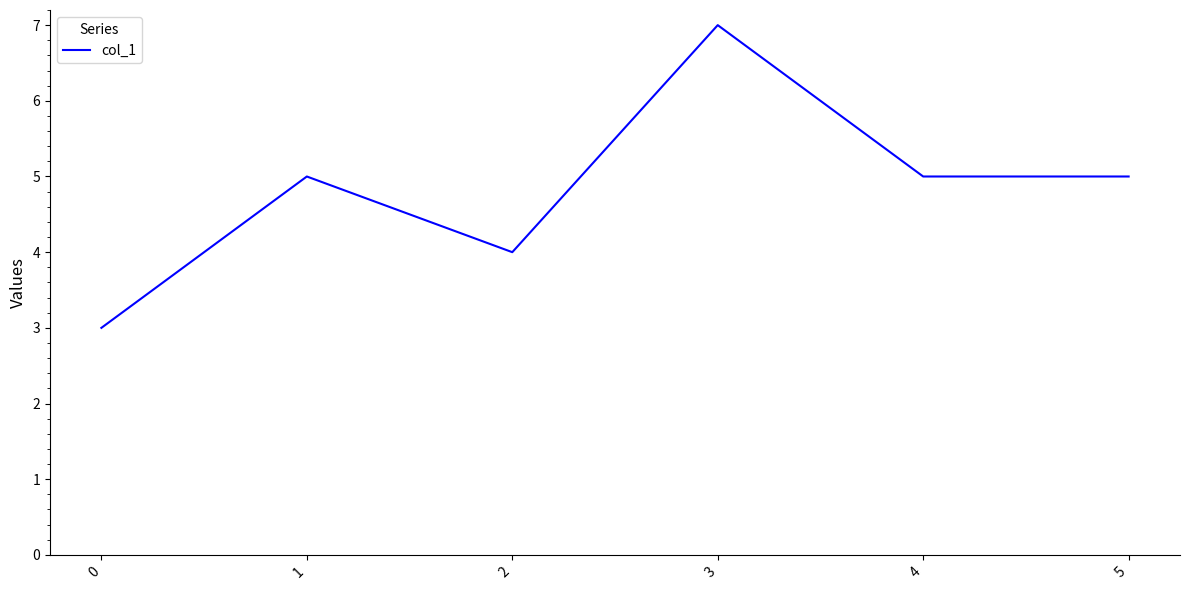

True or false: the data shows 10 at 3.

False